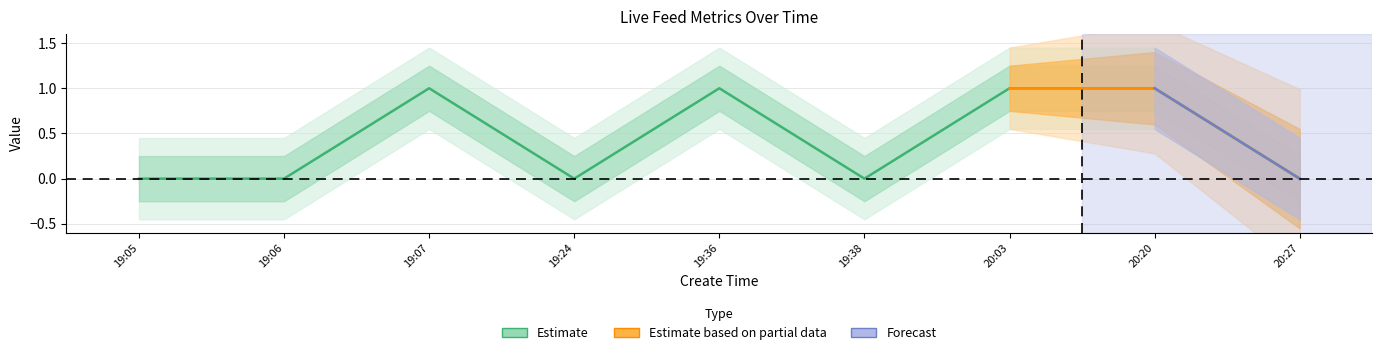

How many data points does each series have?

9